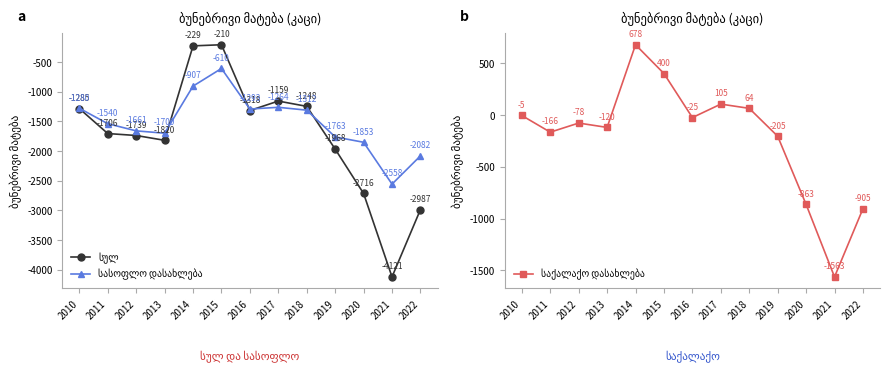

Which series has the widest spread of values?

სულ